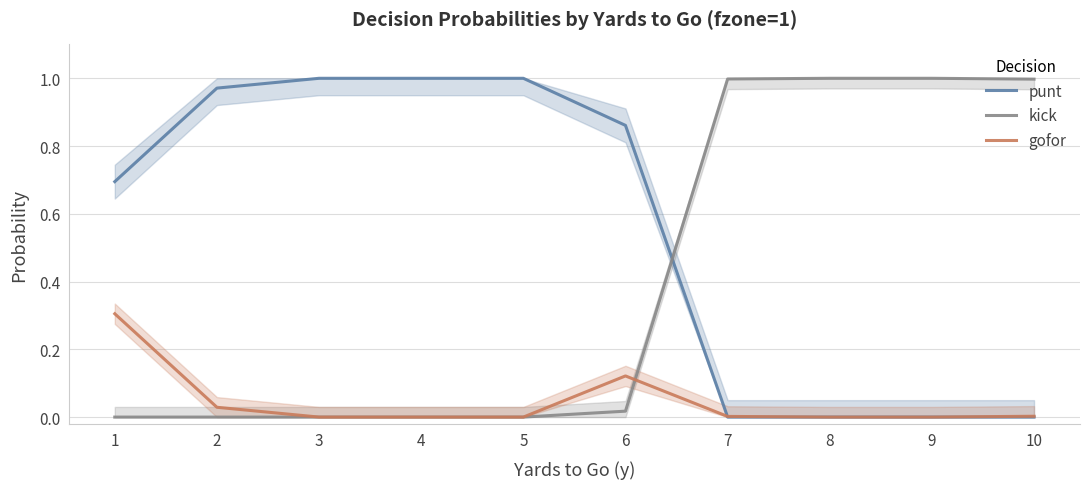

Which series has the largest range (max minus min)?

punt